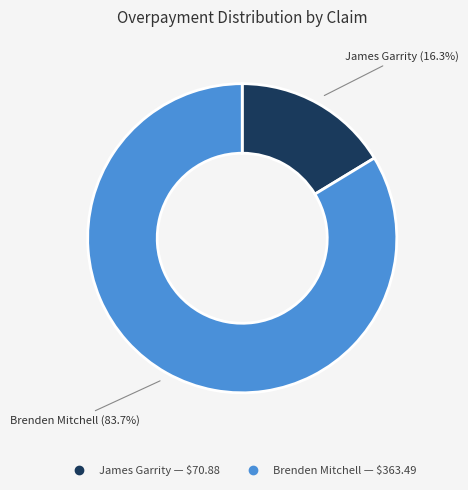

Is there any slice that represents more than half of the pie?

Yes